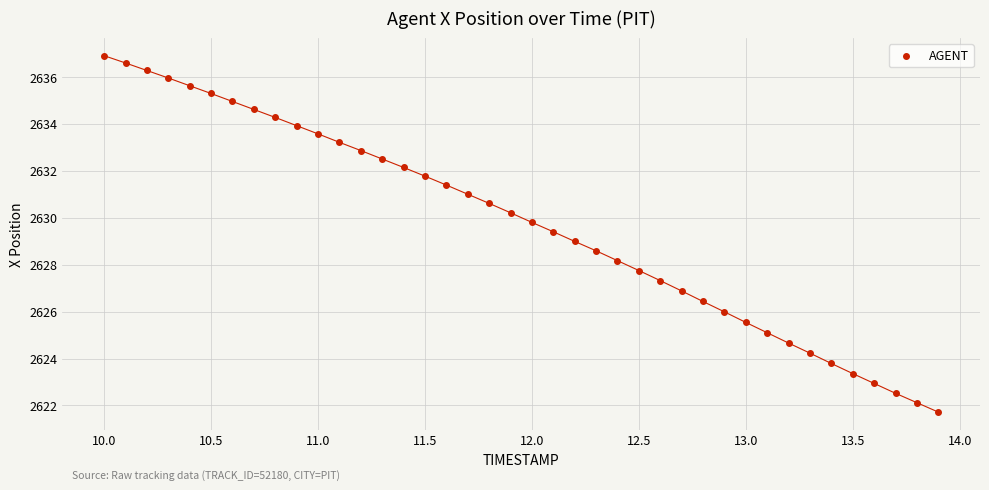

What is the range of X values (max minus min)?

3.9